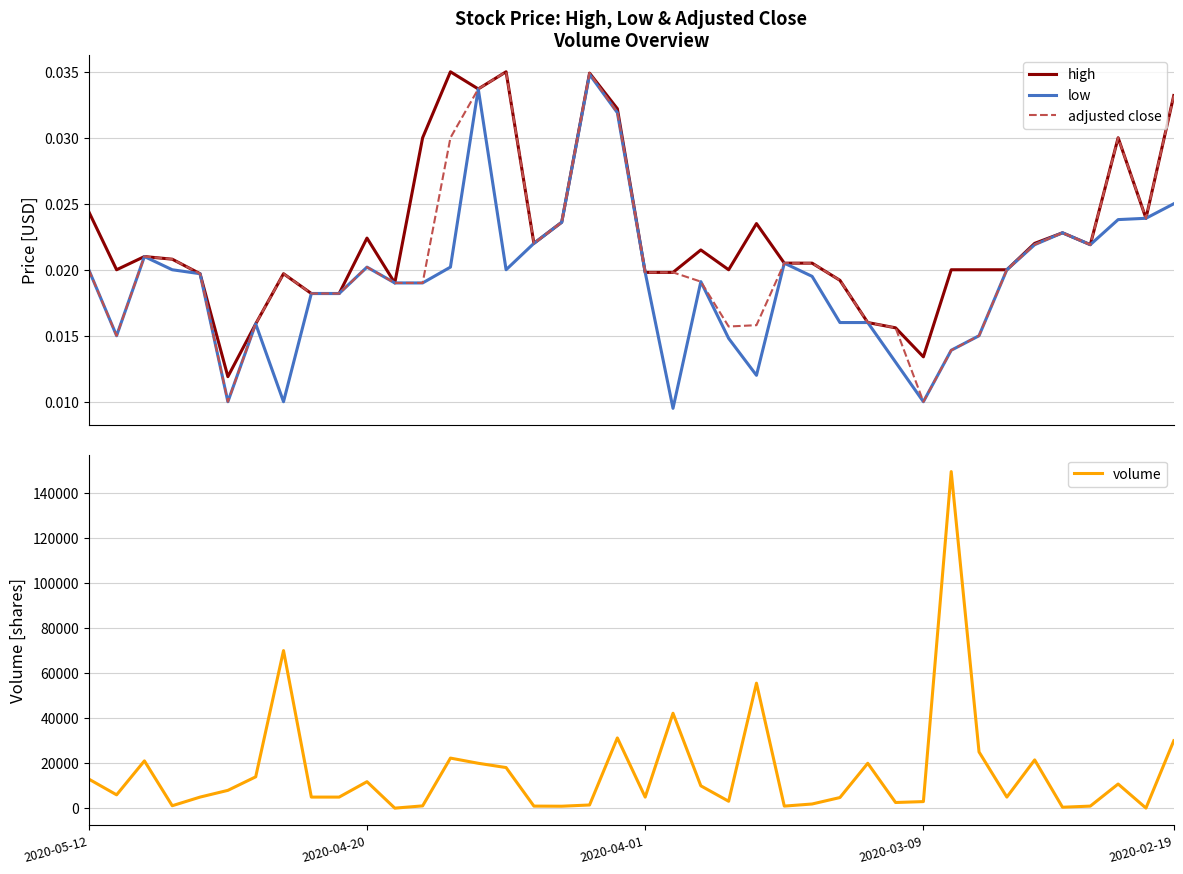

Rank the series at 24 from lowest to highest value.

low, adjusted close, high, volume